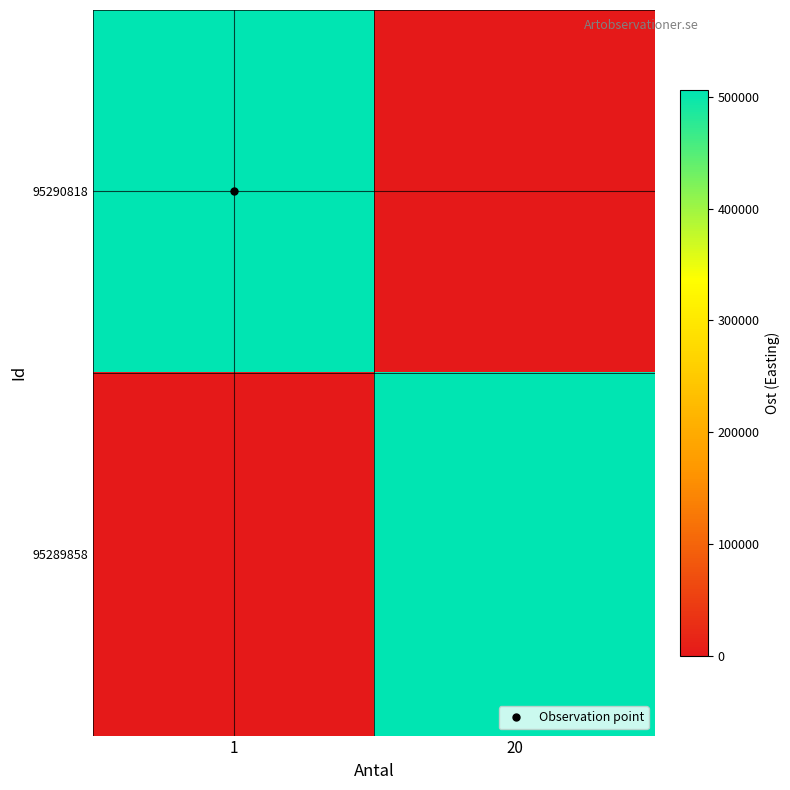

Count the number of categories in the chart.

2